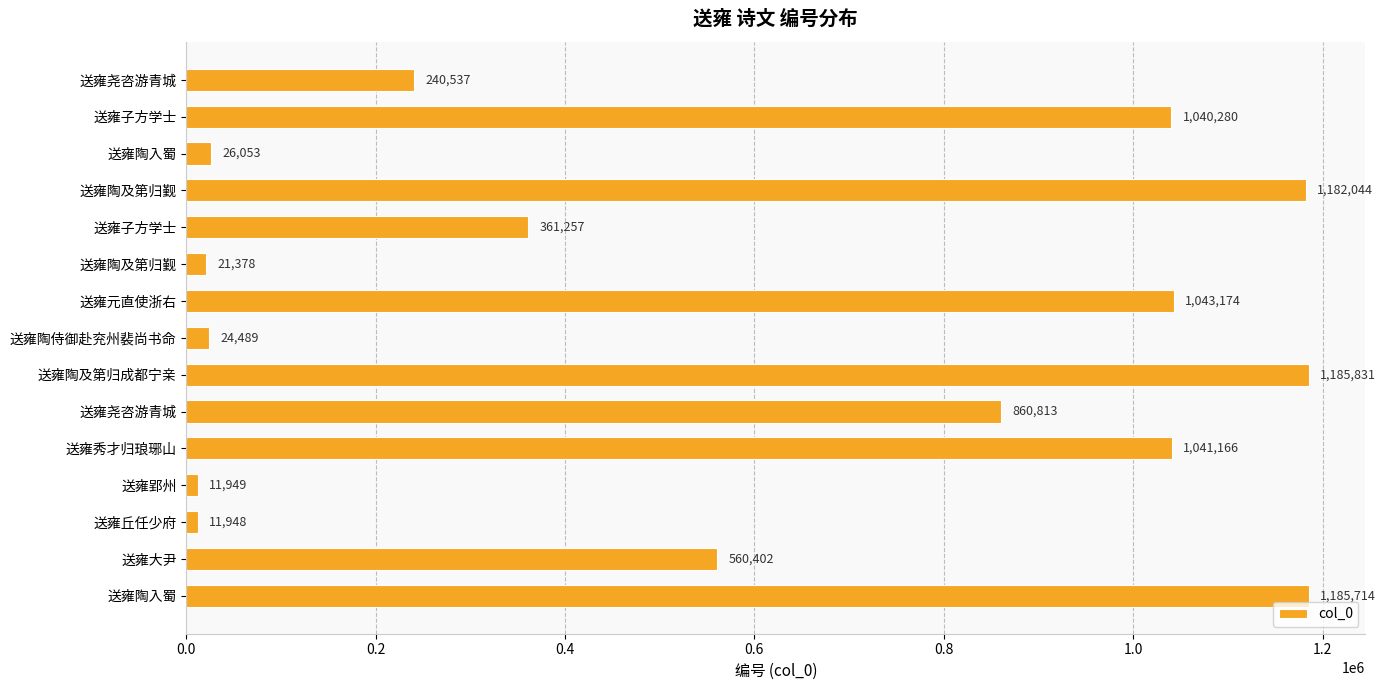

At which category does the chart reach its peak across all series?

送雍陶及第归成都宁亲